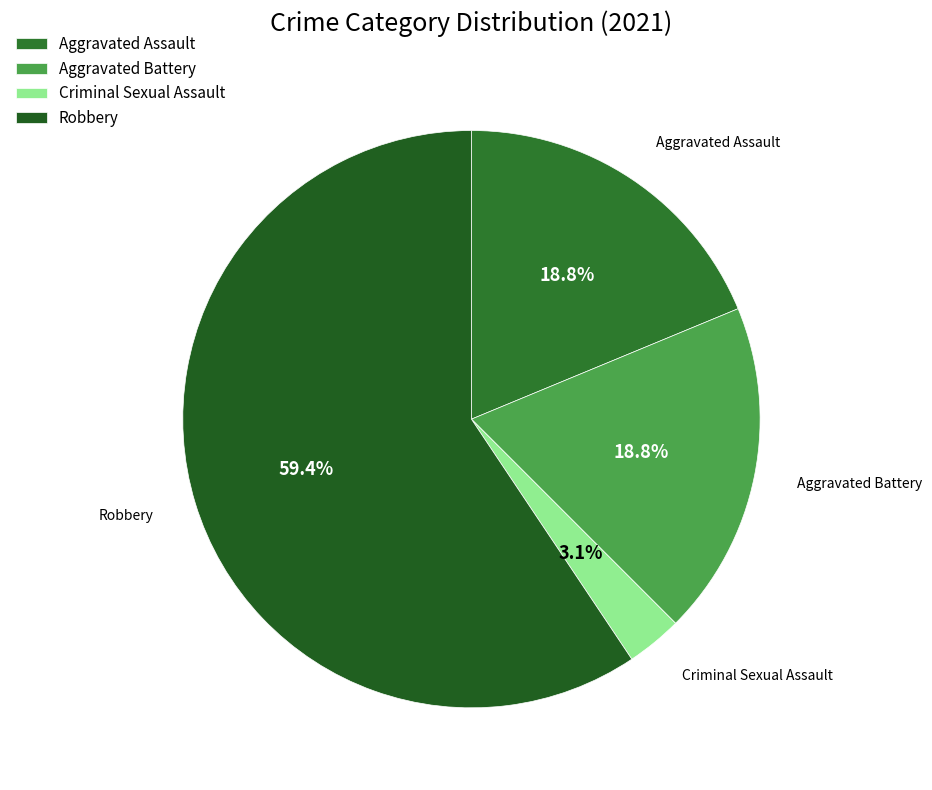

Which category accounts for the majority?

Robbery